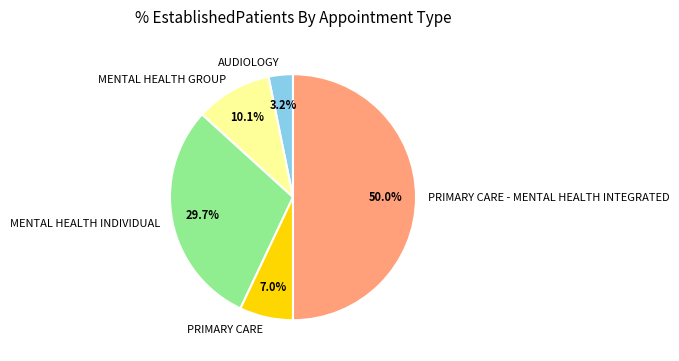

What percentage is NOT represented by MENTAL HEALTH GROUP?

89.9%